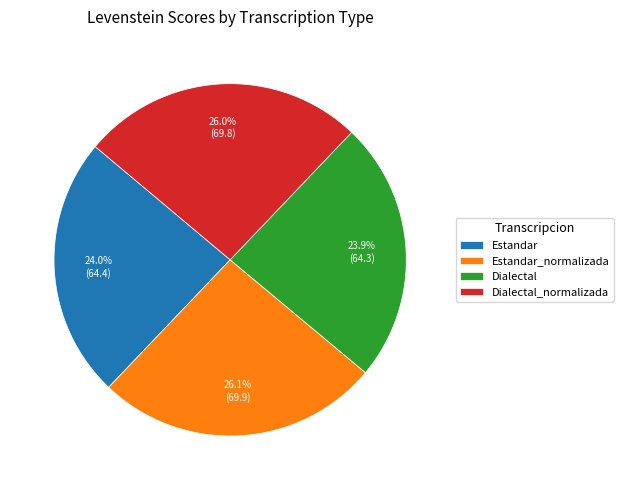

Count the number of slices in the pie.

4